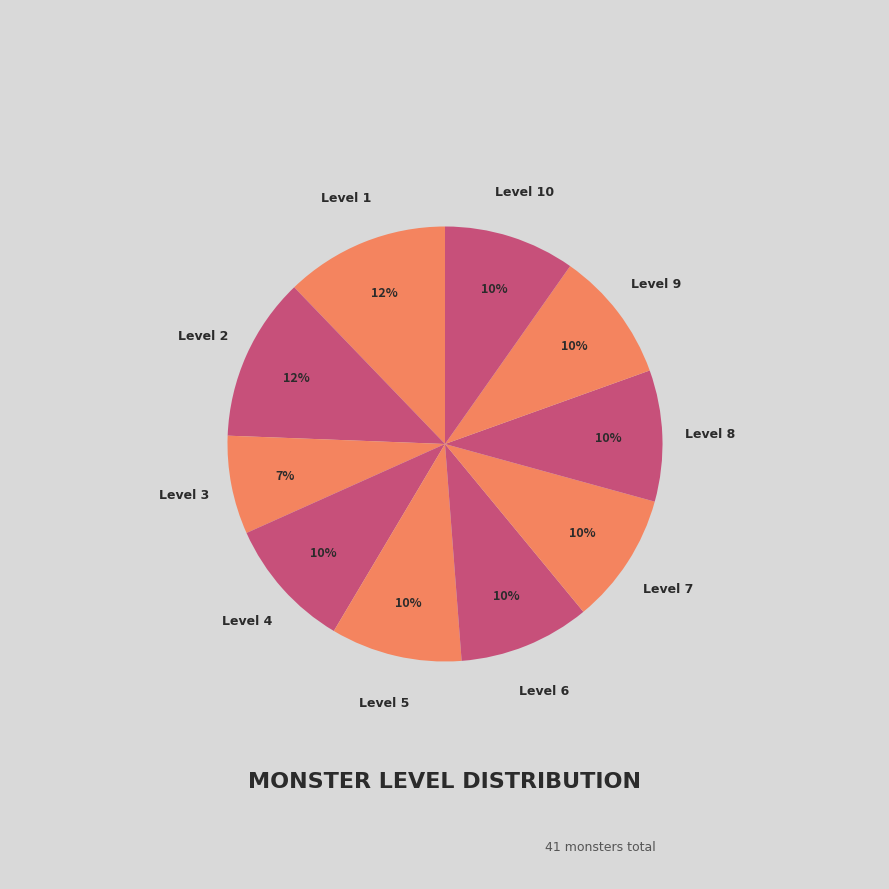

How many slices are in this pie chart?

10